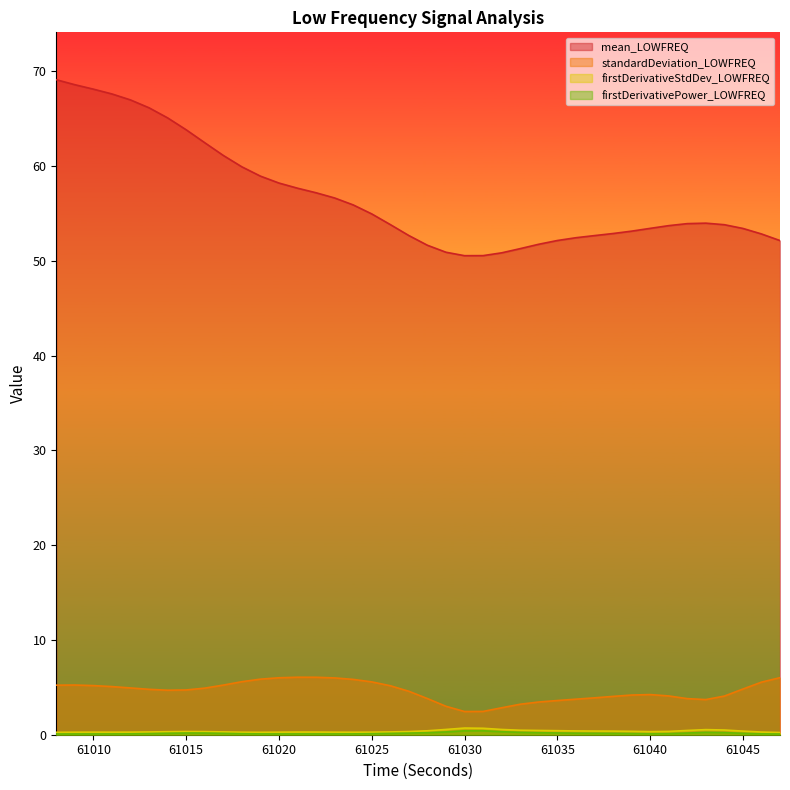

True or false: mean_LOWFREQ and standardDeviation_LOWFREQ cross at least once.

False